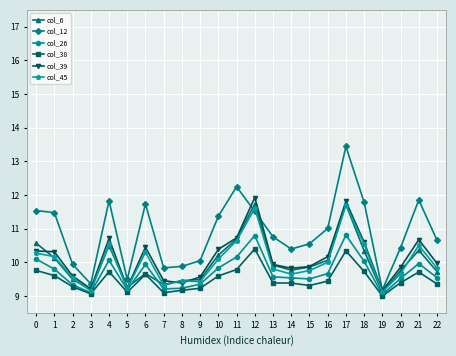

True or false: col_6 has more than 1 interior local peaks.

True